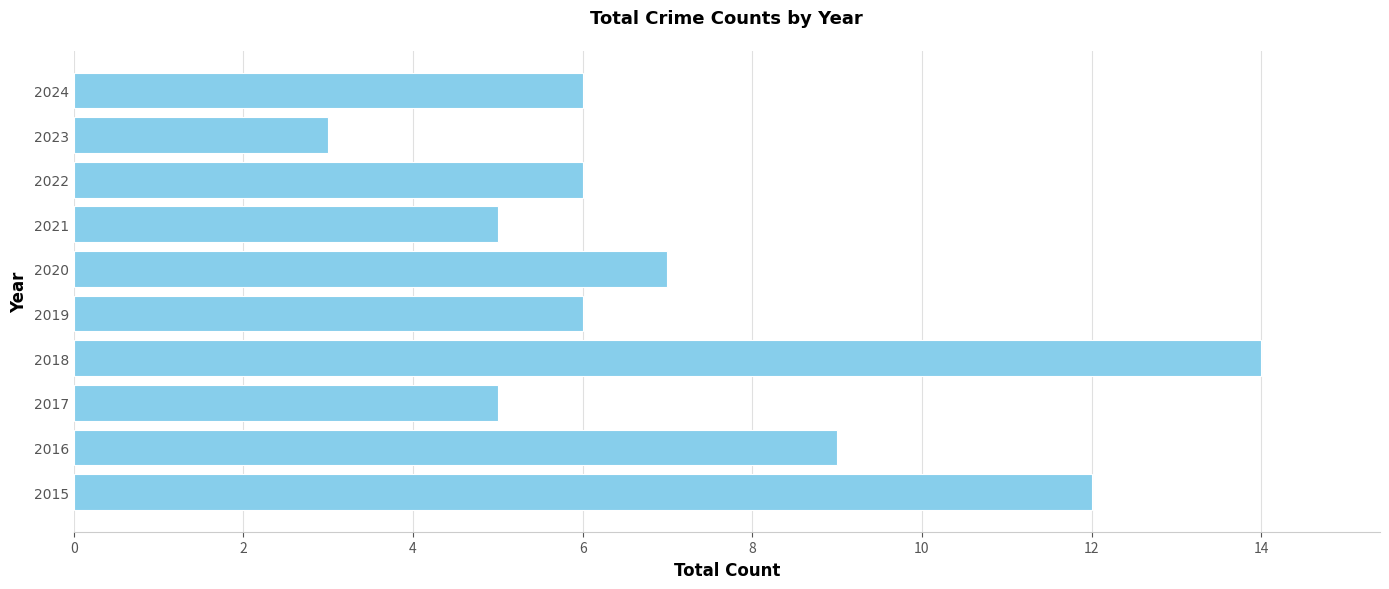

Reading bottom to top, extract all data points from this chart.

2015=12	2016=9	2017=5	2018=14	2019=6	2020=7	2021=5	2022=6	2023=3	2024=6